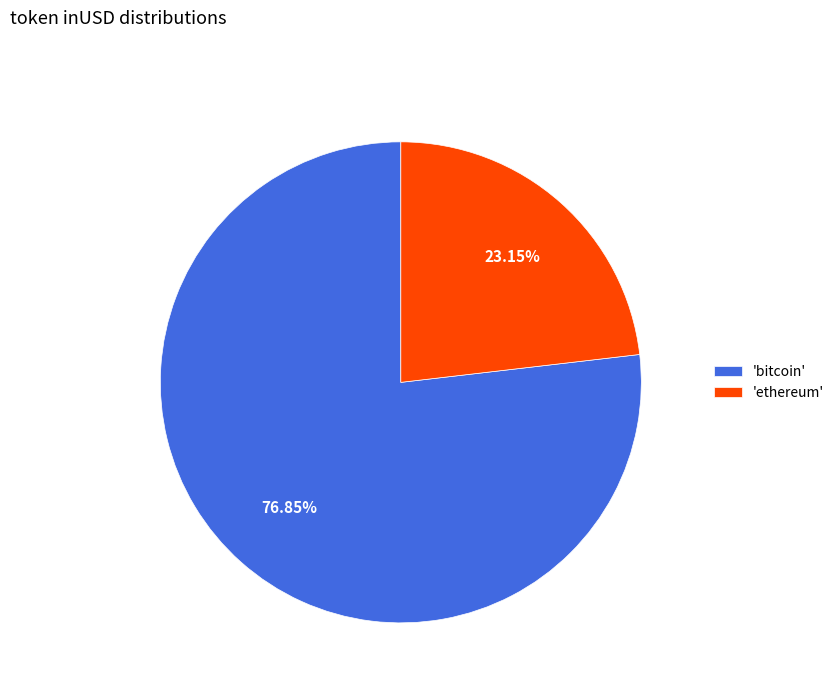

Is the sum of 'ethereum' and 'bitcoin' greater than half?

Yes